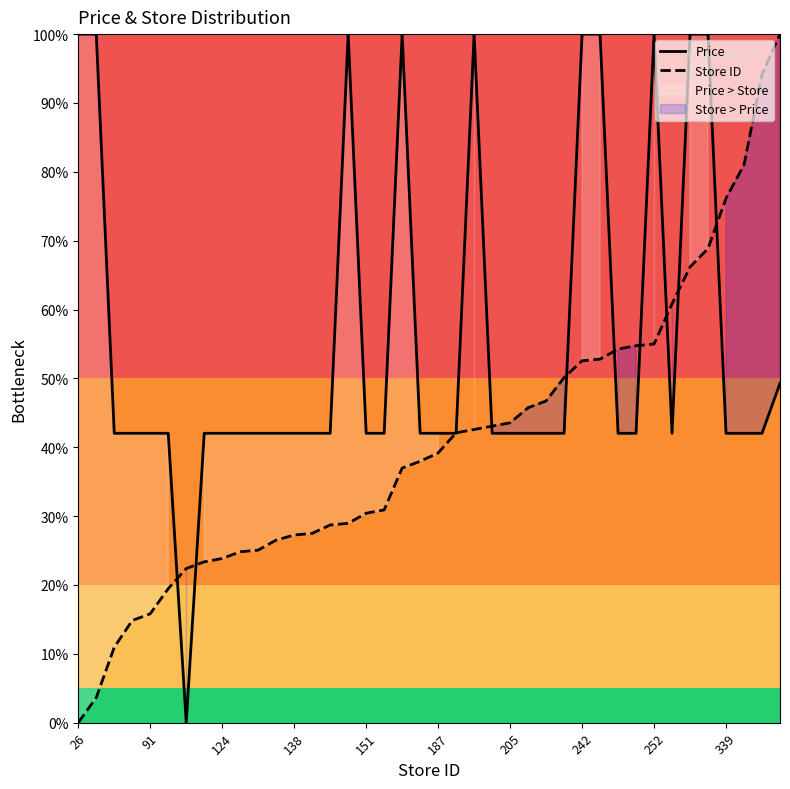

What is the average value of the Price series?

55.7